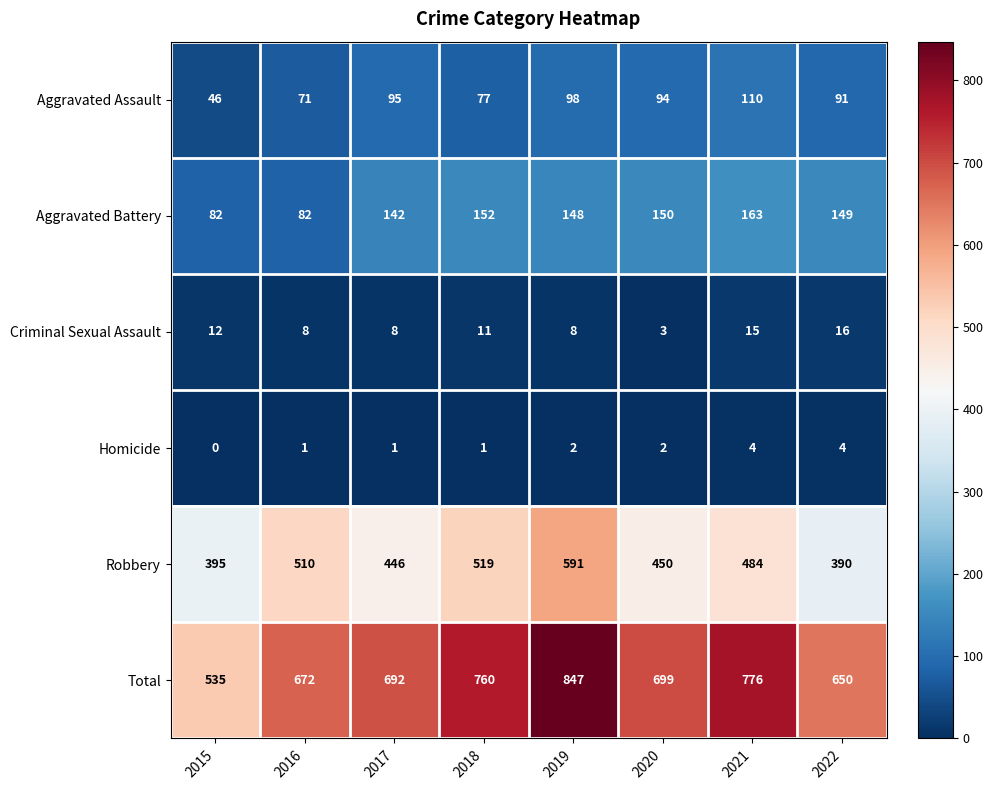

How many data points does each series have?

8